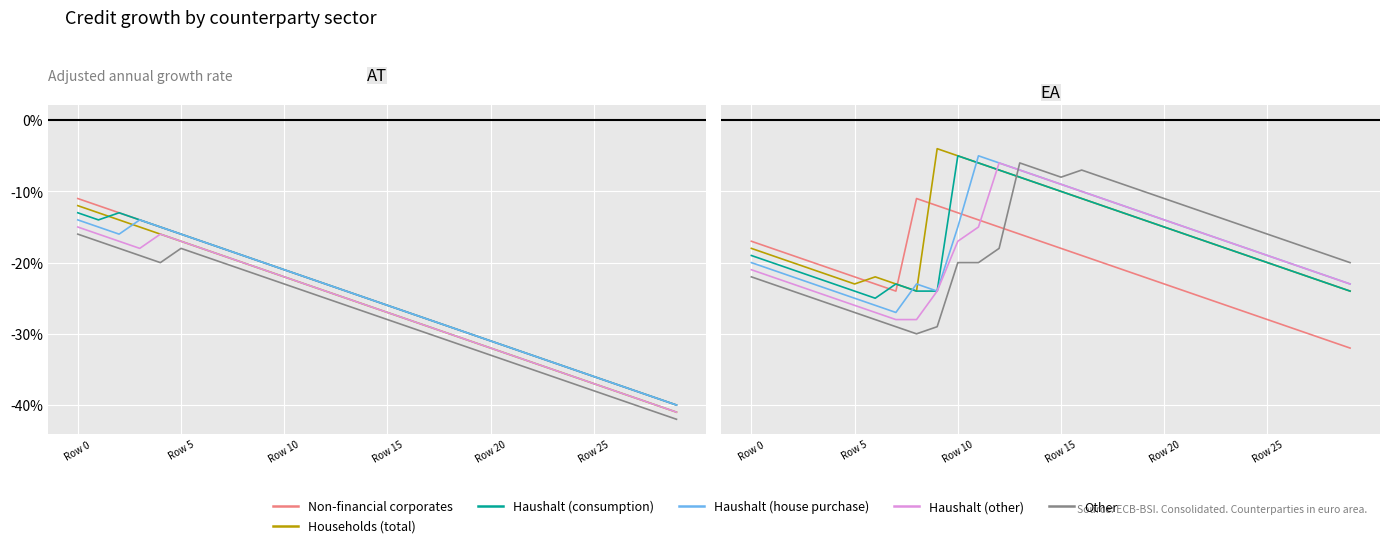

Where does the Non-financial corporates series first go above -21?

Row 0